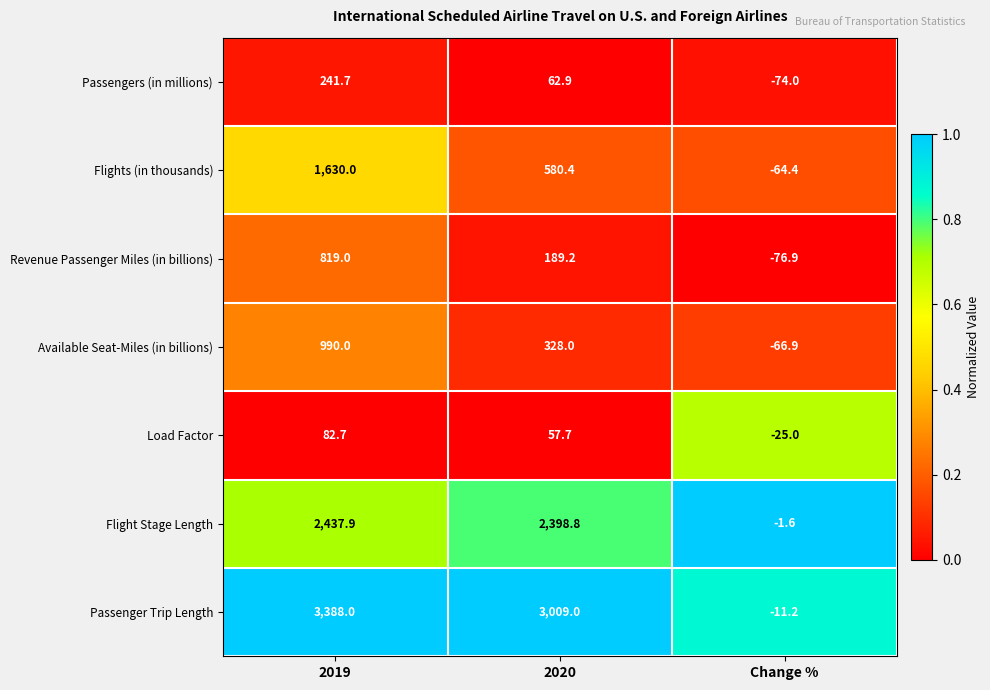

True or false: Flight Stage Length has a value of 4314.4 at 2020.

False